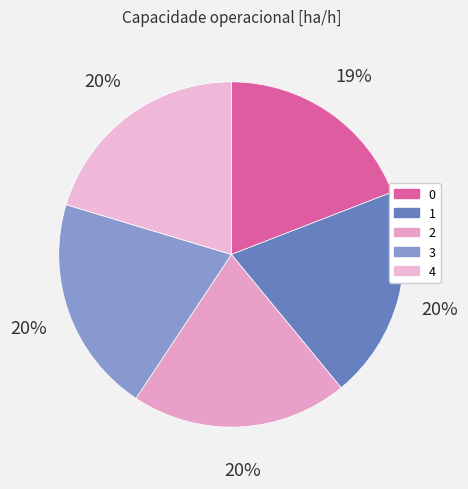

To the nearest percent, what portion does 3 represent?

20%